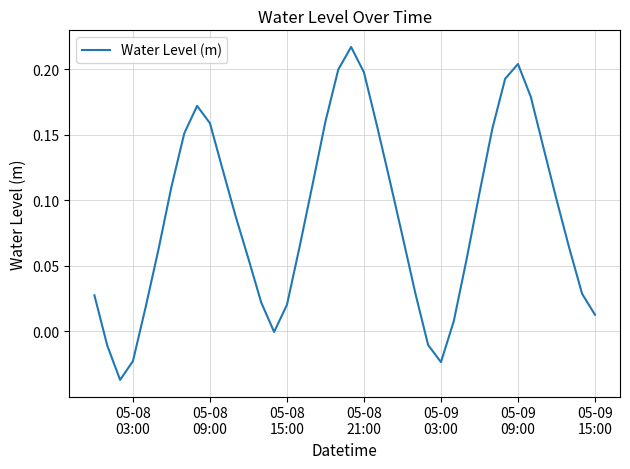

What is the difference between the maximum and minimum values?

0.3